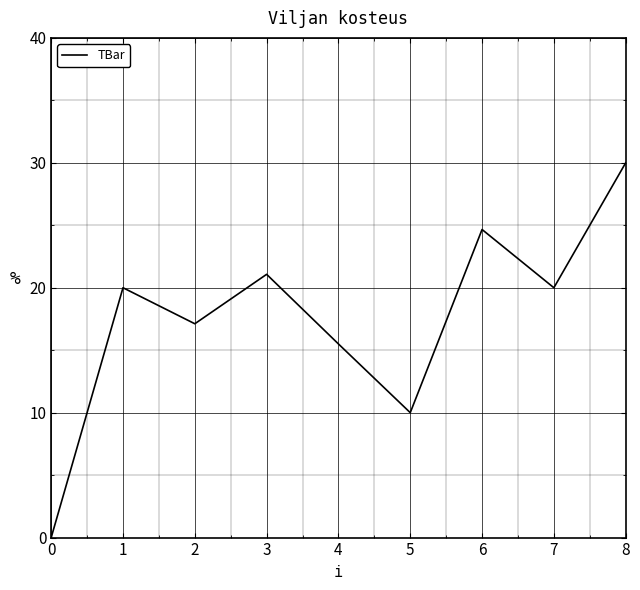

What is the difference between the values at 1 and 5?

10.0